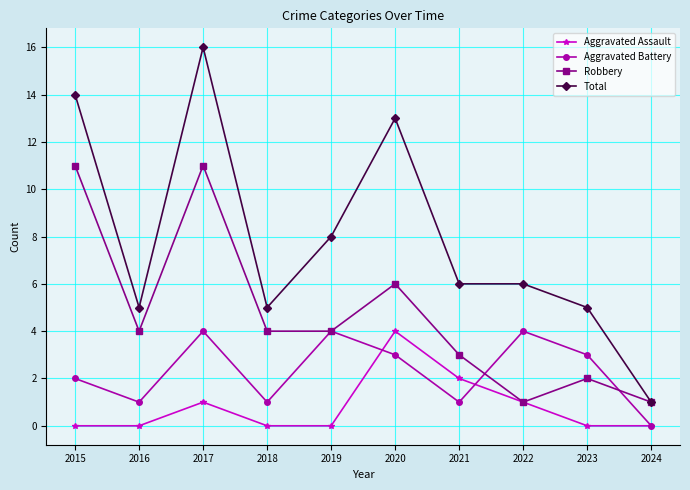

At which label is Aggravated Battery closest to 2?

2015